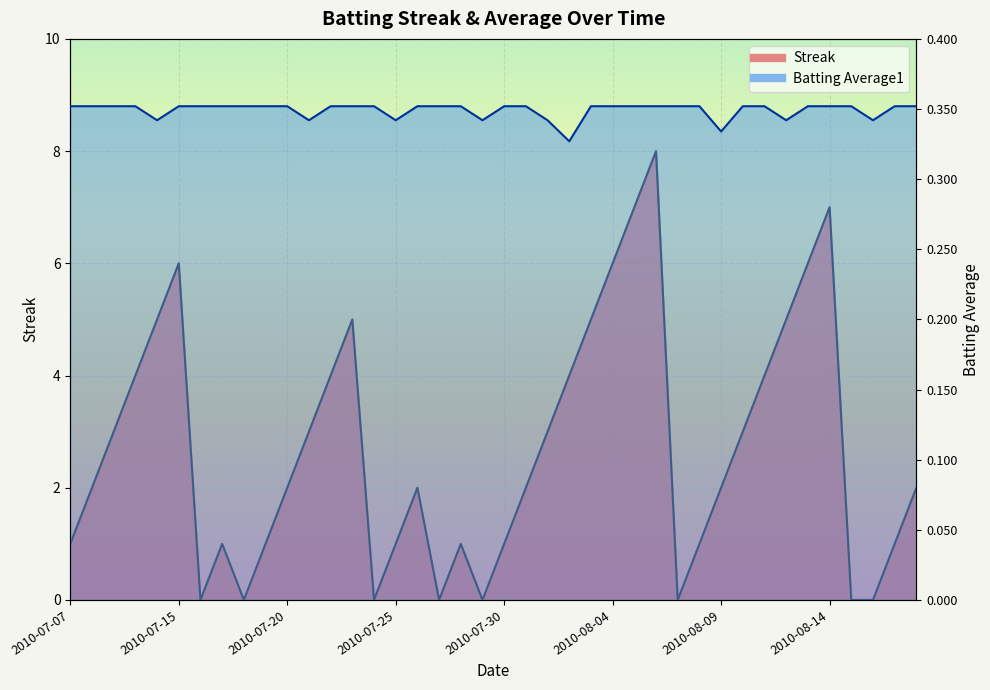

At which category is the sum across all series the highest?

2010-08-06